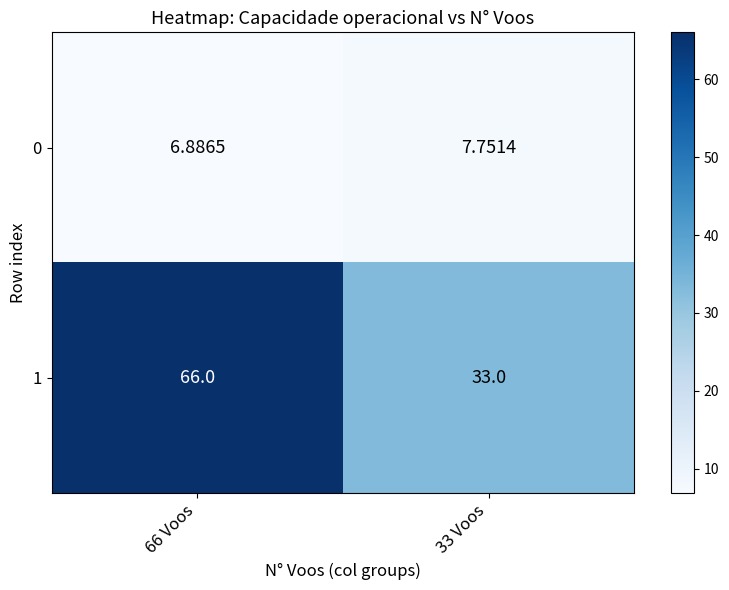

List the series in order of their peak value, lowest first.

0, 1